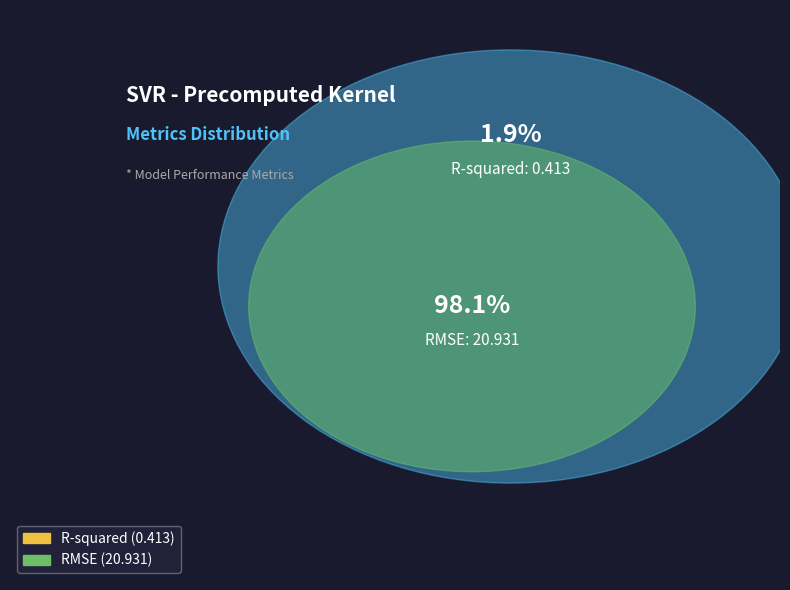

Which slice is the smallest?

R-squared